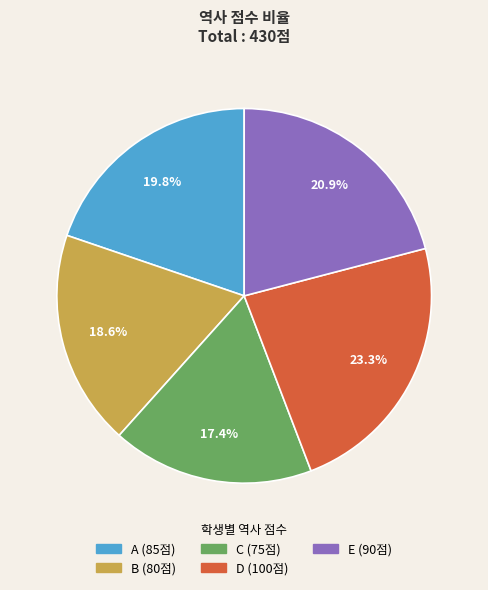

To the nearest percent, what portion does B represent?

19%